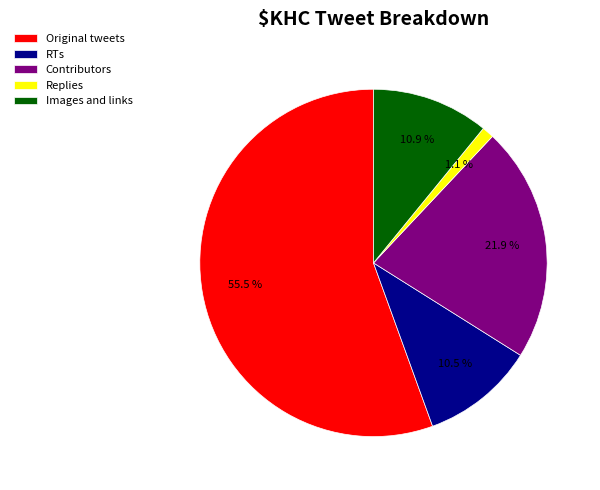

What is the smallest slice in the pie chart?

Replies